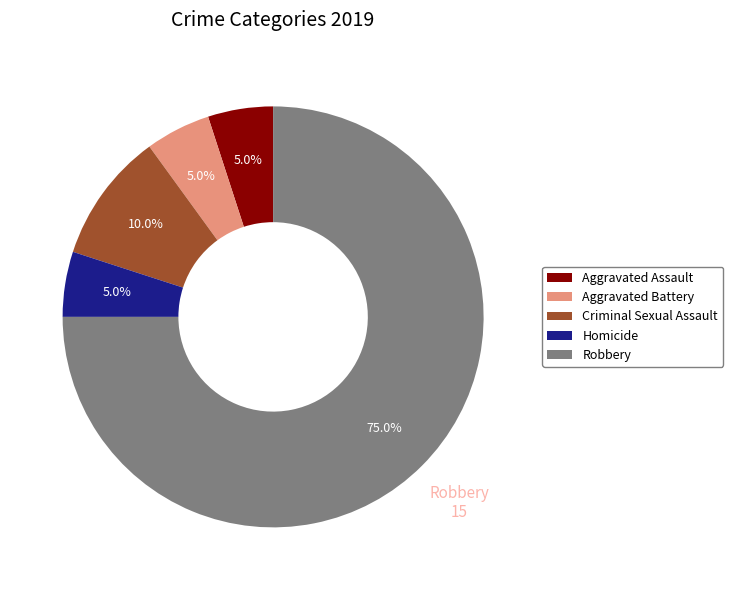

How many segments does this pie chart have?

5